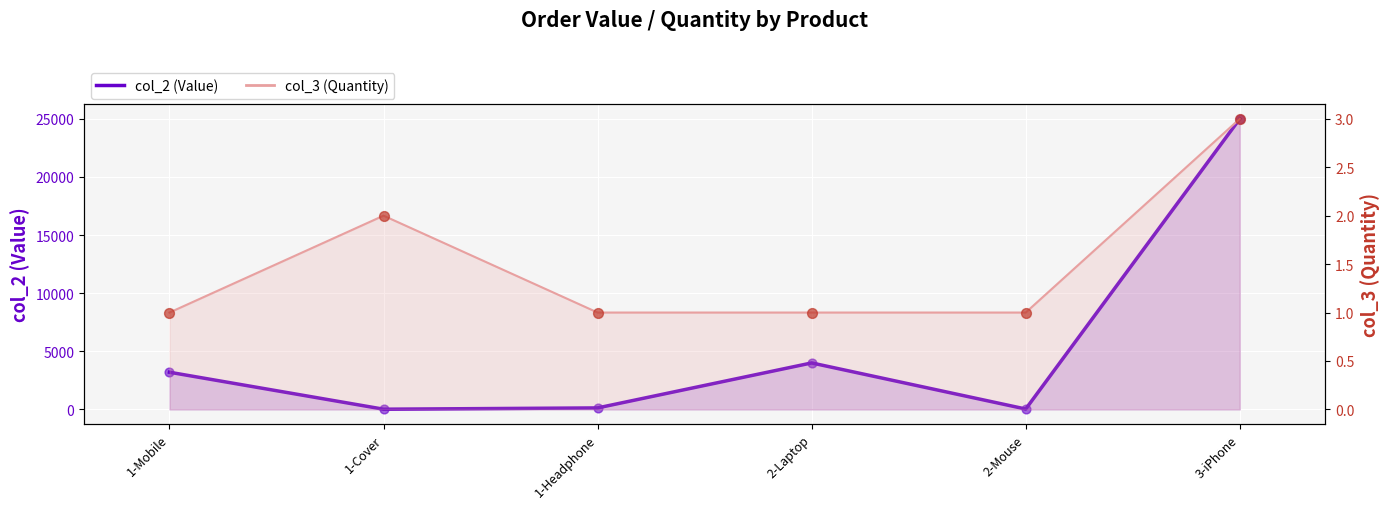

What are all the series names shown in the legend?

col_2, col_3